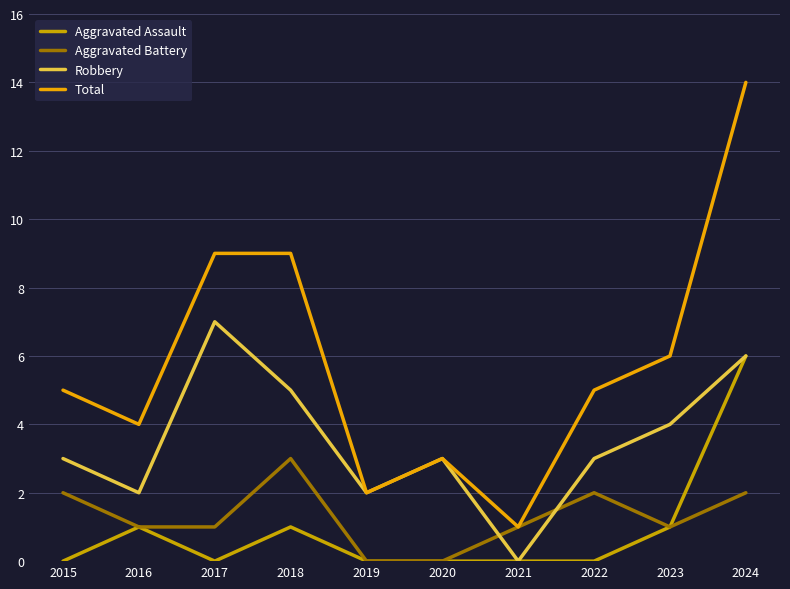

At which category does Aggravated Battery reach its first local peak?

2018